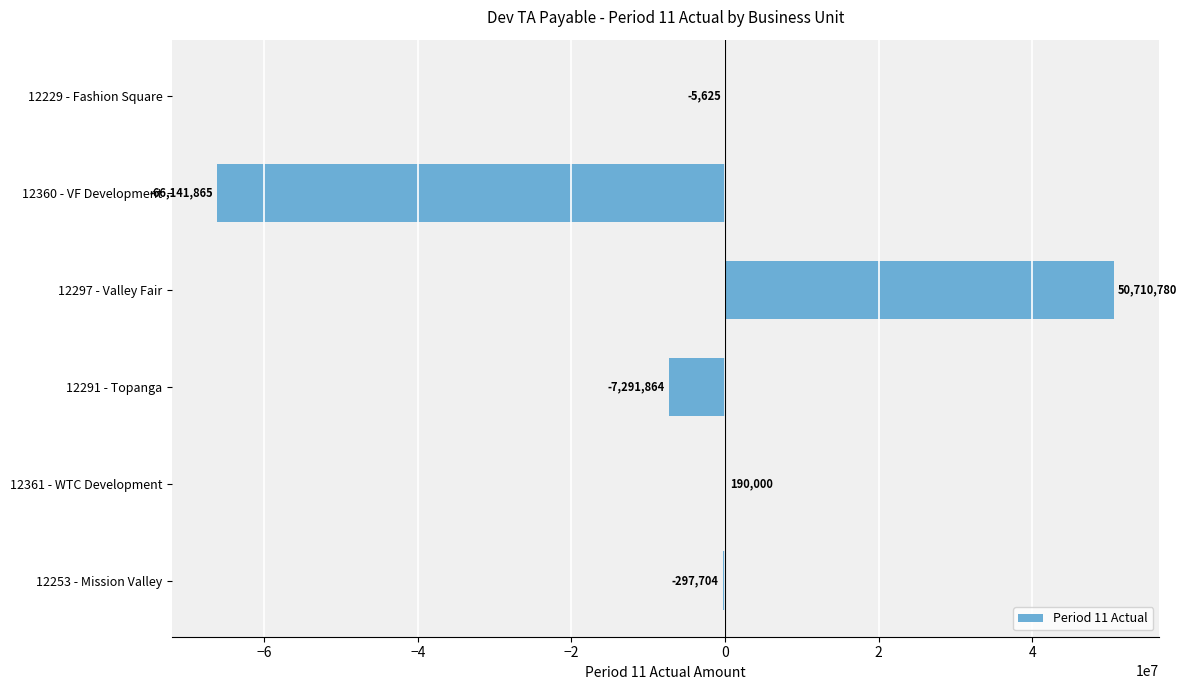

Count the number of data series in this chart.

1